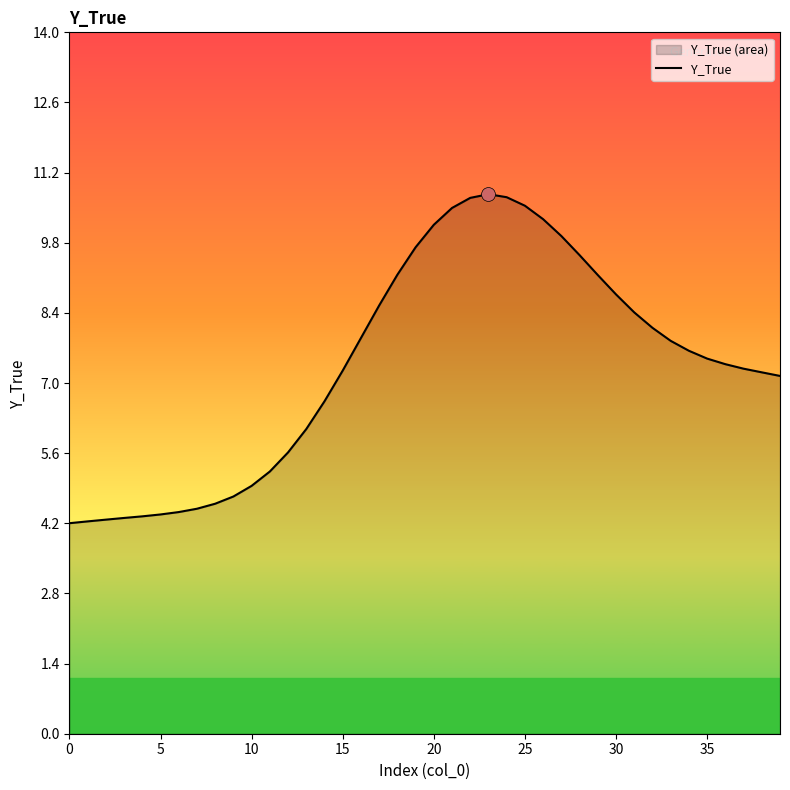

Count the number of values greater than 7.

25